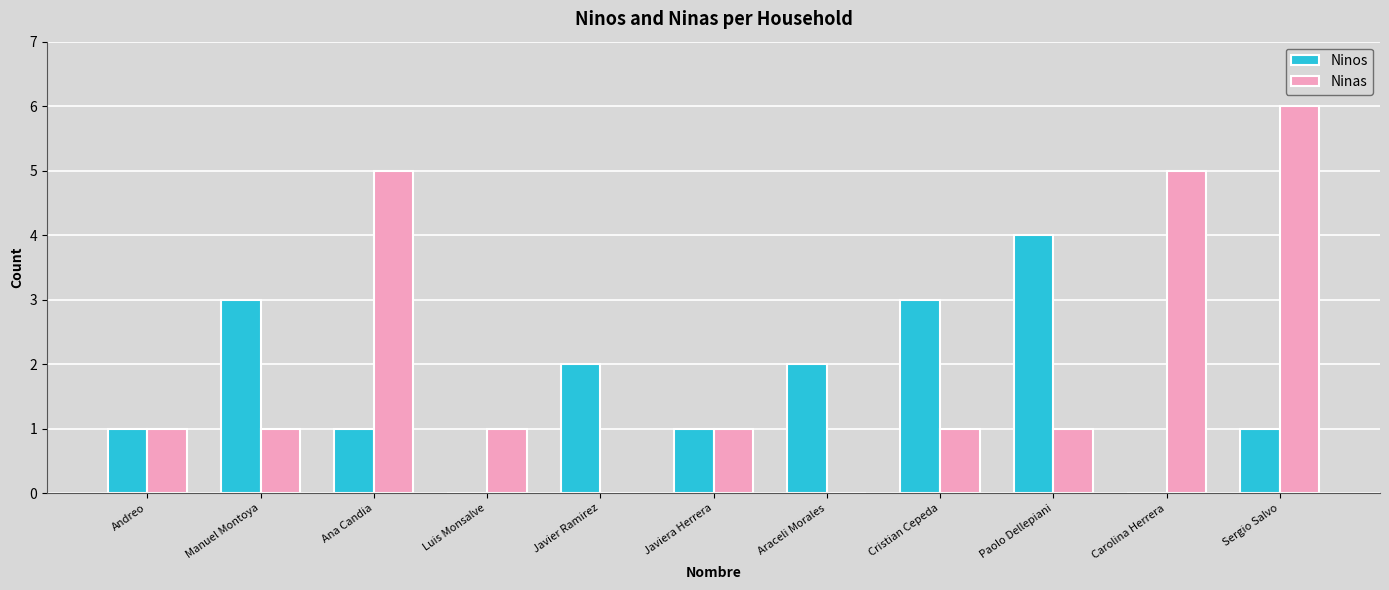

What is the highest value of the Ninos series?

4